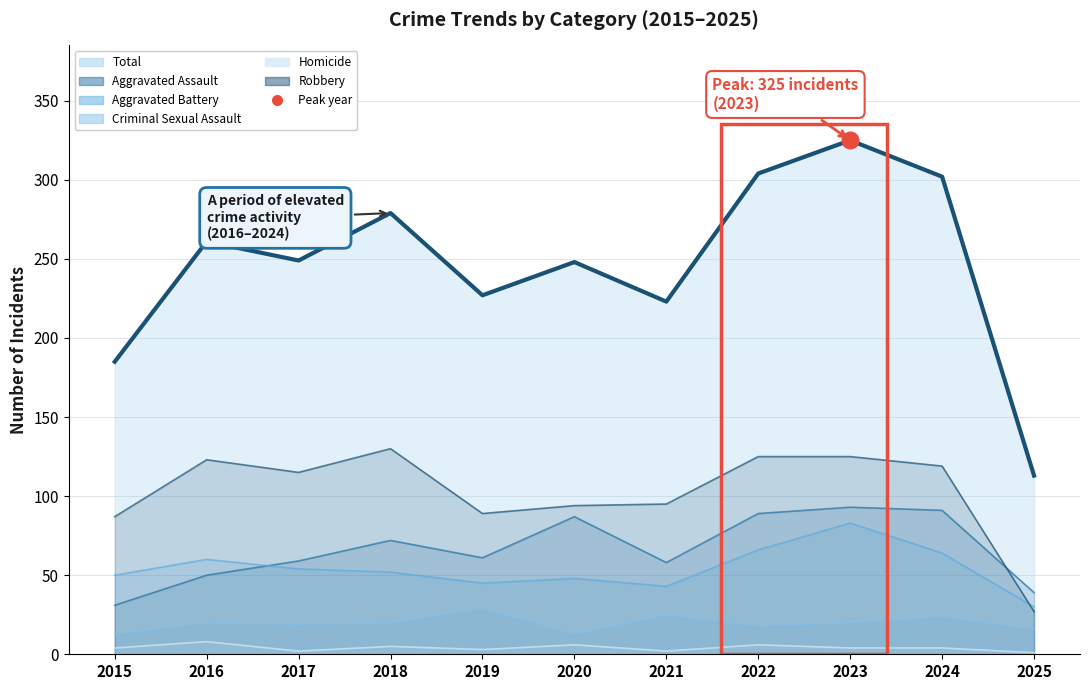

The Aggravated Assault (line) series shows 35 at 2019. True or false?

False